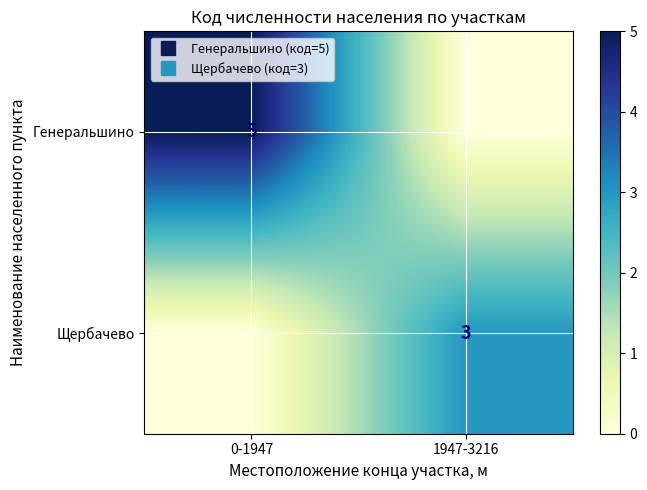

How many Генеральшино values are between 0 and 5?

2